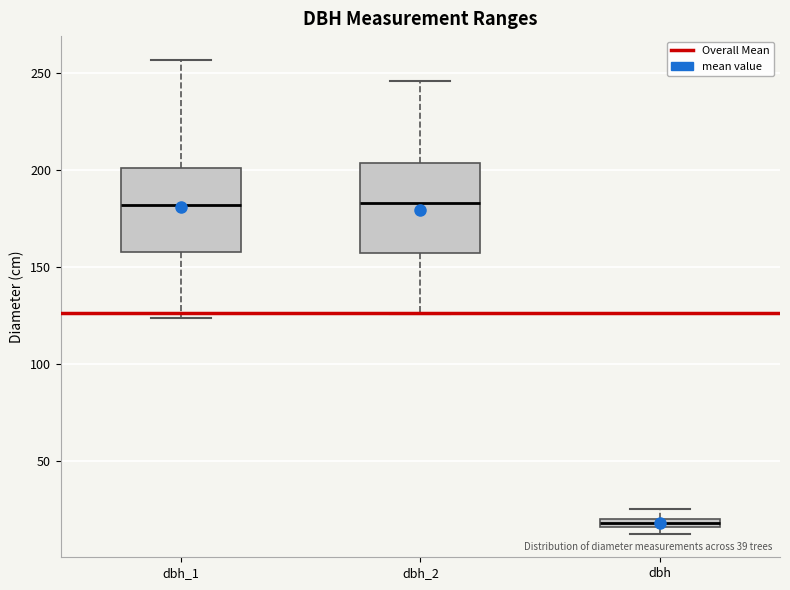

Where does the upper whisker of the box for dbh_2 end on the y-axis? The values are not printed on the chart, so give them approximately, as read against the axis.

245